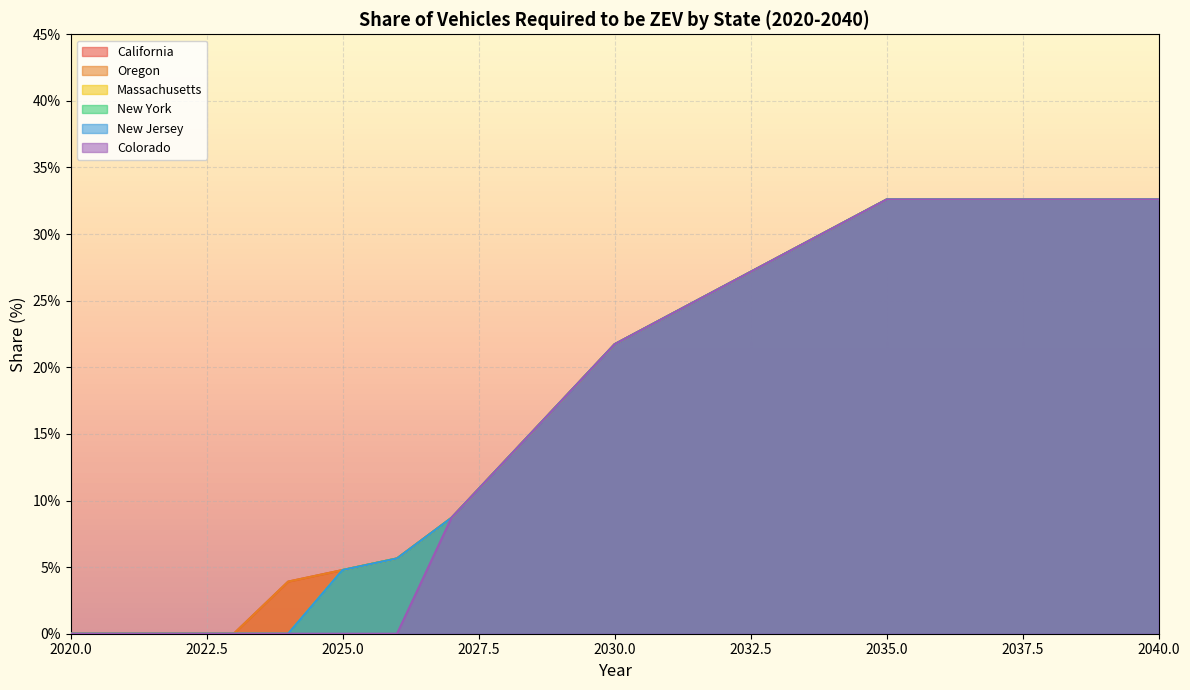

True or false: Massachusetts and Colorado intersect in this chart.

False